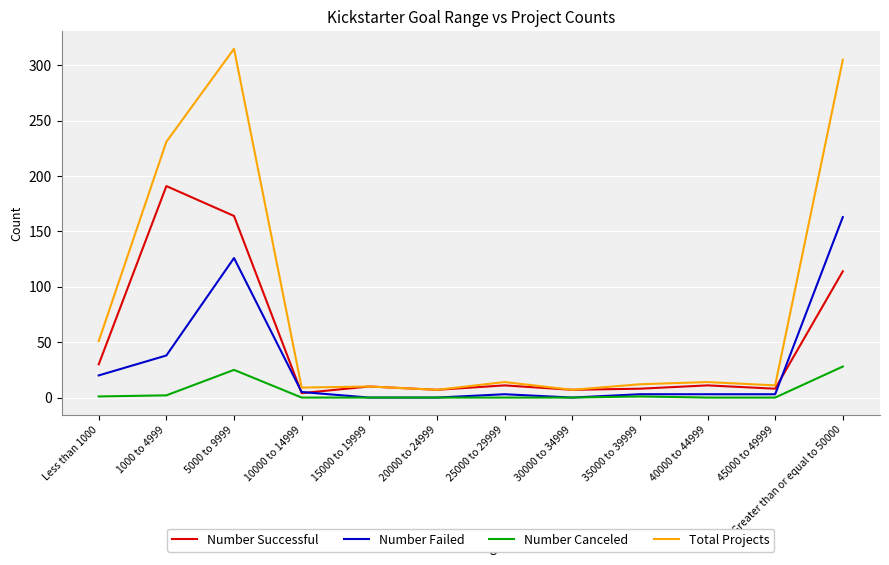

At which label is Total Projects closest to 161?

1000 to 4999